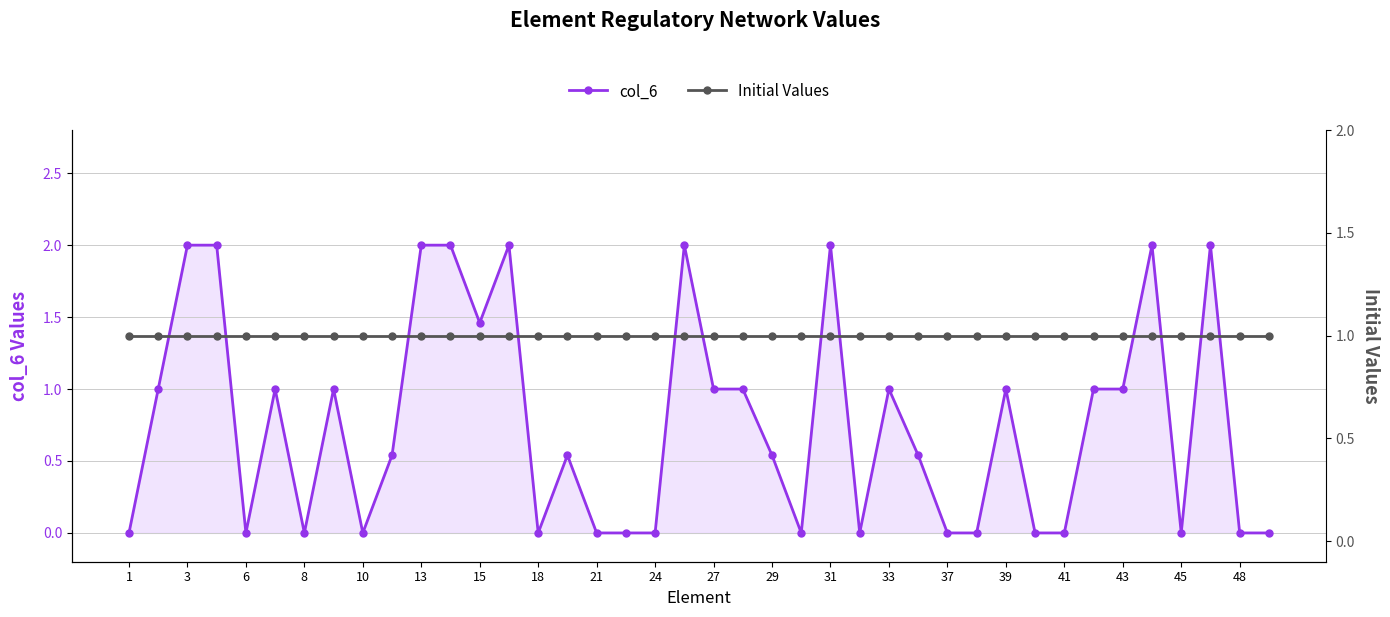

Is it true that col_6 equals 1.2 at 10?

False